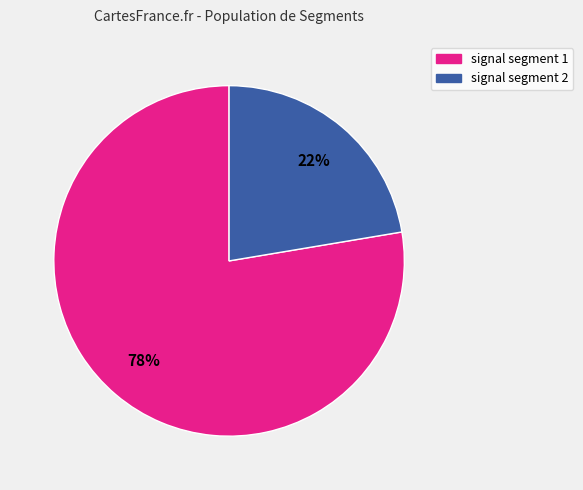

Does any single category account for the majority?

Yes